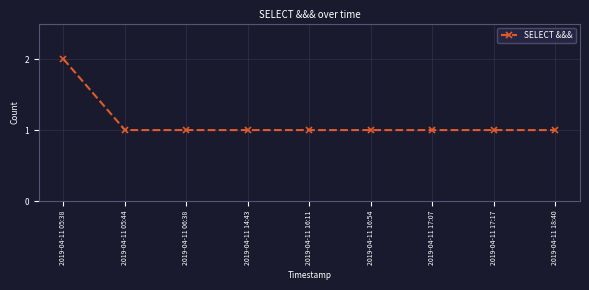

Count the values in the range 1 to 2.

9